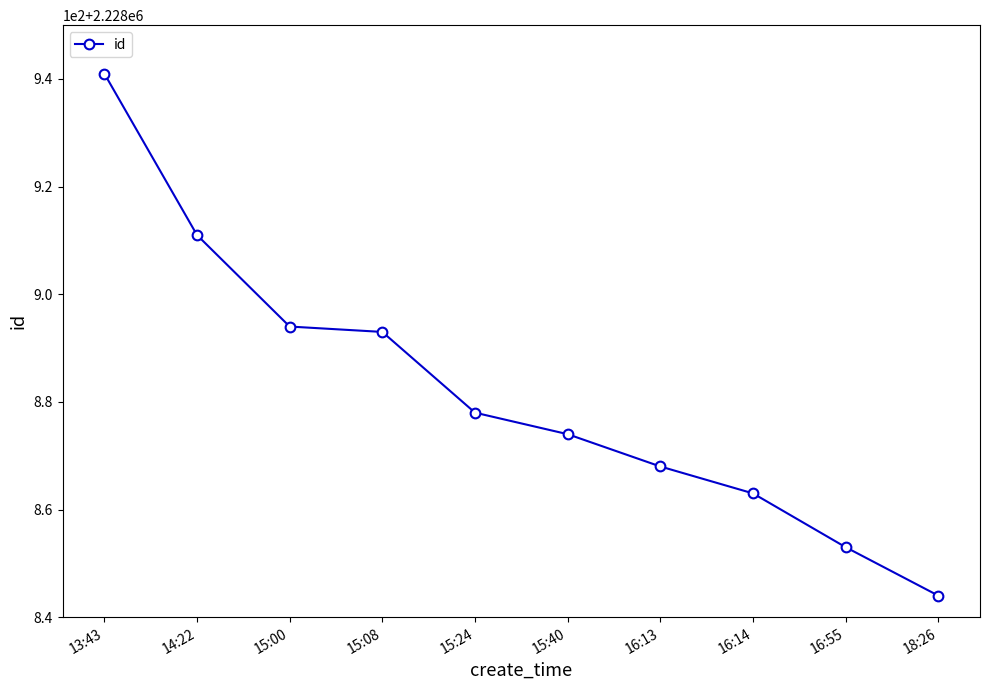

Reading left to right, transcribe all the data shown in this chart.

2228941	2228911	2228894	2228893	2228878	2228874	2228868	2228863	2228853	2228844